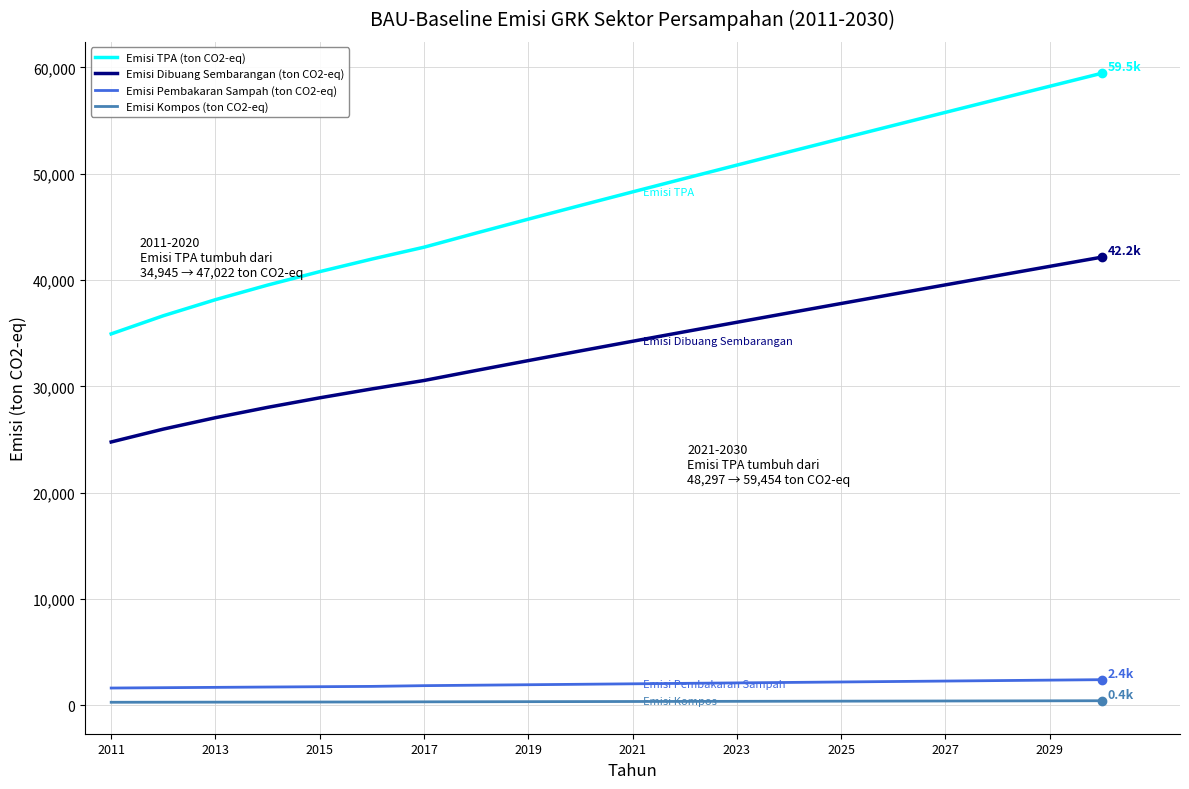

True or false: Emisi Dibuang Sembarangan (ton CO2-eq) and Emisi Pembakaran Sampah (ton CO2-eq) intersect in this chart.

False